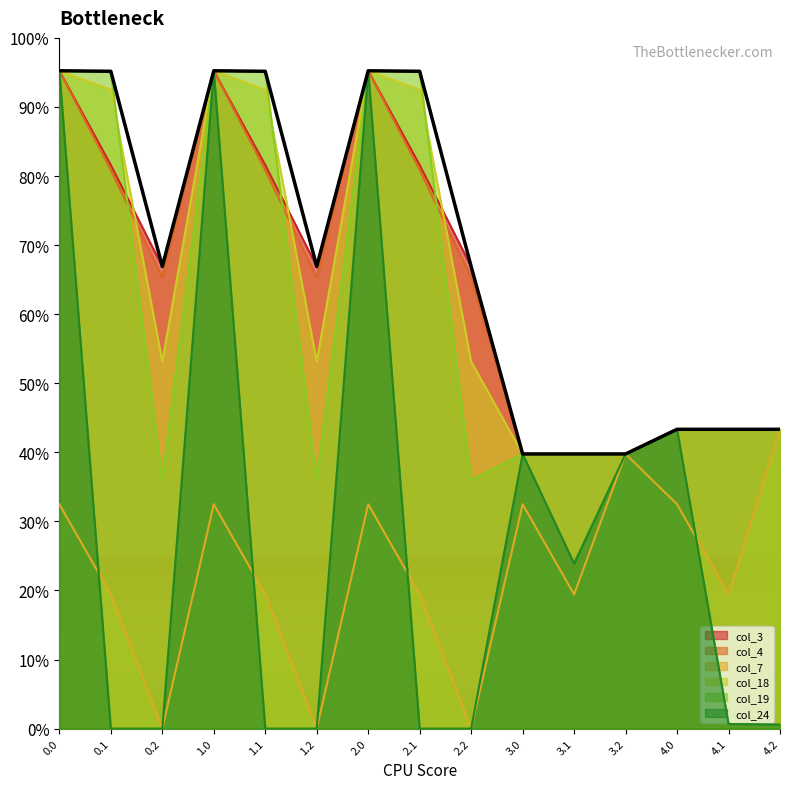

What is the label of the 14th point from the left?

4.1